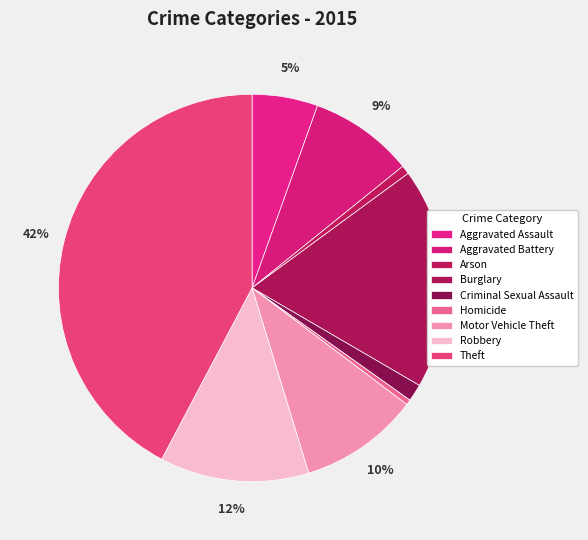

Do Arson and Criminal Sexual Assault together represent more than half of the pie?

No